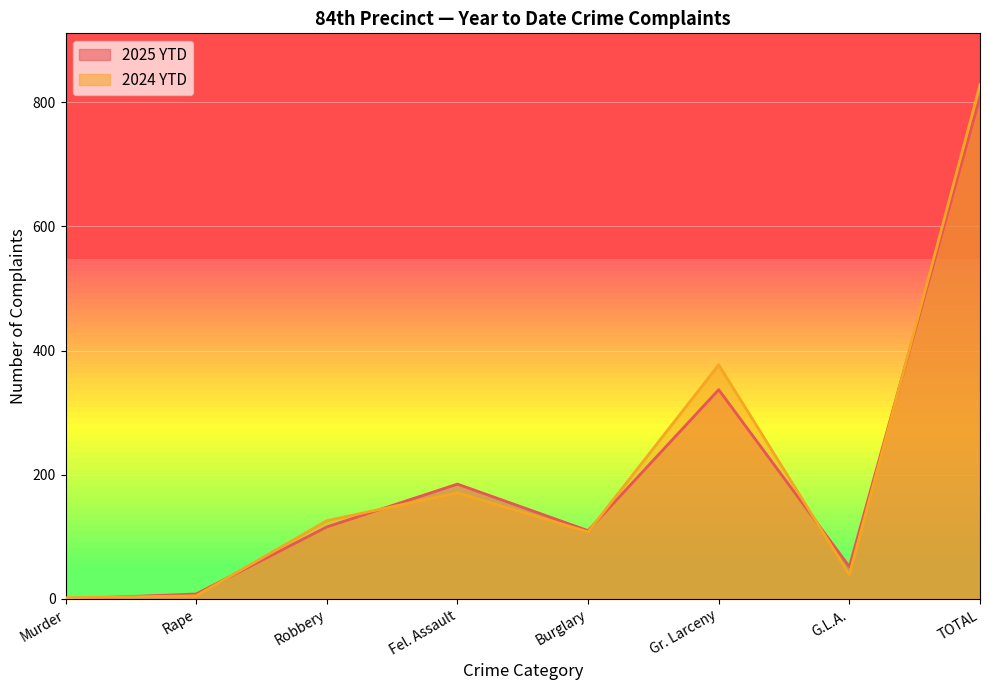

How many times do 2024 YTD and 2025 YTD cross each other?

6